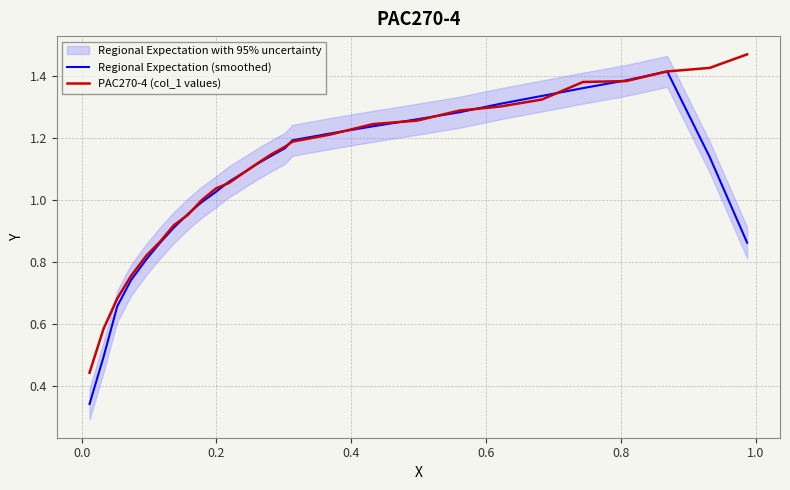

Reading left to right, list all the values displayed in this chart.

Regional Expectation (smoothed): 0.3	0.5	0.7	0.7	0.8	0.9	0.9	1.0	1.0	1.0	1.1	1.1	1.1	1.1	1.2	1.2	1.2	1.2	1.3	1.3	1.3	1.3	1.4	1.4	1.4	1.1	0.9
PAC270-4 (col_1 values): 0.4	0.6	0.7	0.8	0.8	0.9	0.9	1.0	1.0	1.0	1.1	1.1	1.1	1.1	1.2	1.2	1.2	1.2	1.3	1.3	1.3	1.3	1.4	1.4	1.4	1.4	1.5